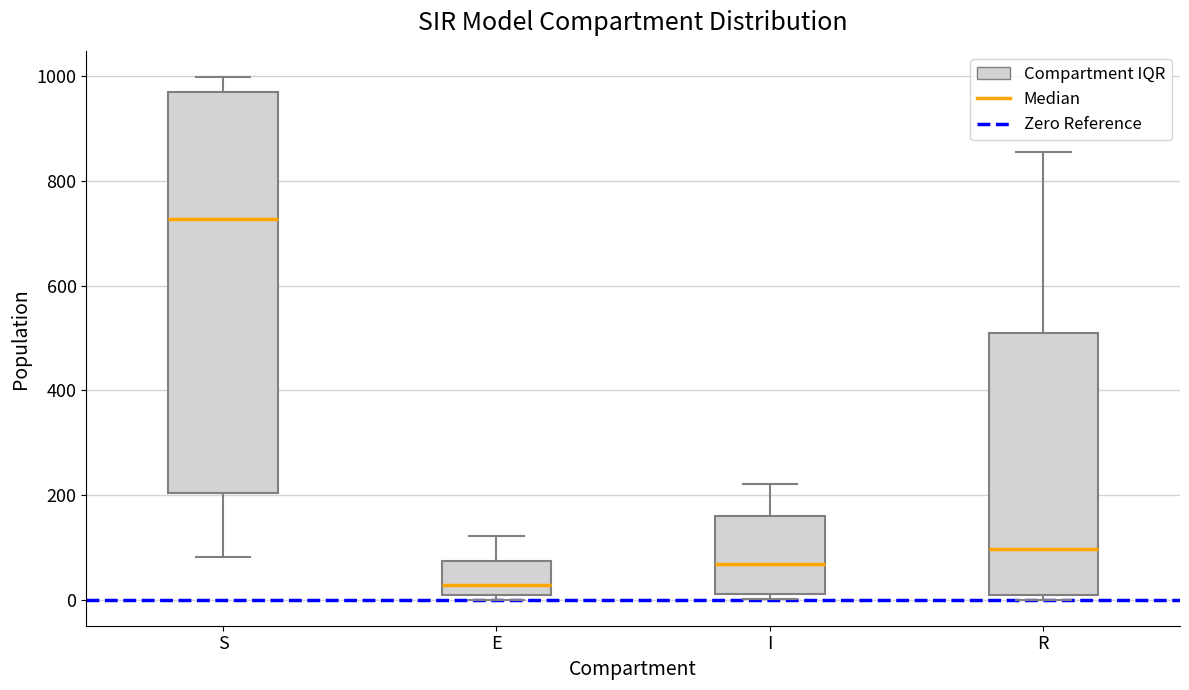

Reading left to right, transcribe this box plot: for each box, give where its median line is, the range the box spans, and where its two whiskers end, as read against the y-axis. The values are not printed on the chart, so give them approximately, as read against the axis.

S: median 720, box 200 to 980, whiskers 80 to 1000
E: median 20, box 0 to 80, whiskers 0 (just below the box's lower edge) to 120
I: median 60, box 0 to 160, whiskers 0 (just below the box's lower edge) to 220
R: median 100, box 0 to 500, whiskers 0 (just below the box's lower edge) to 860